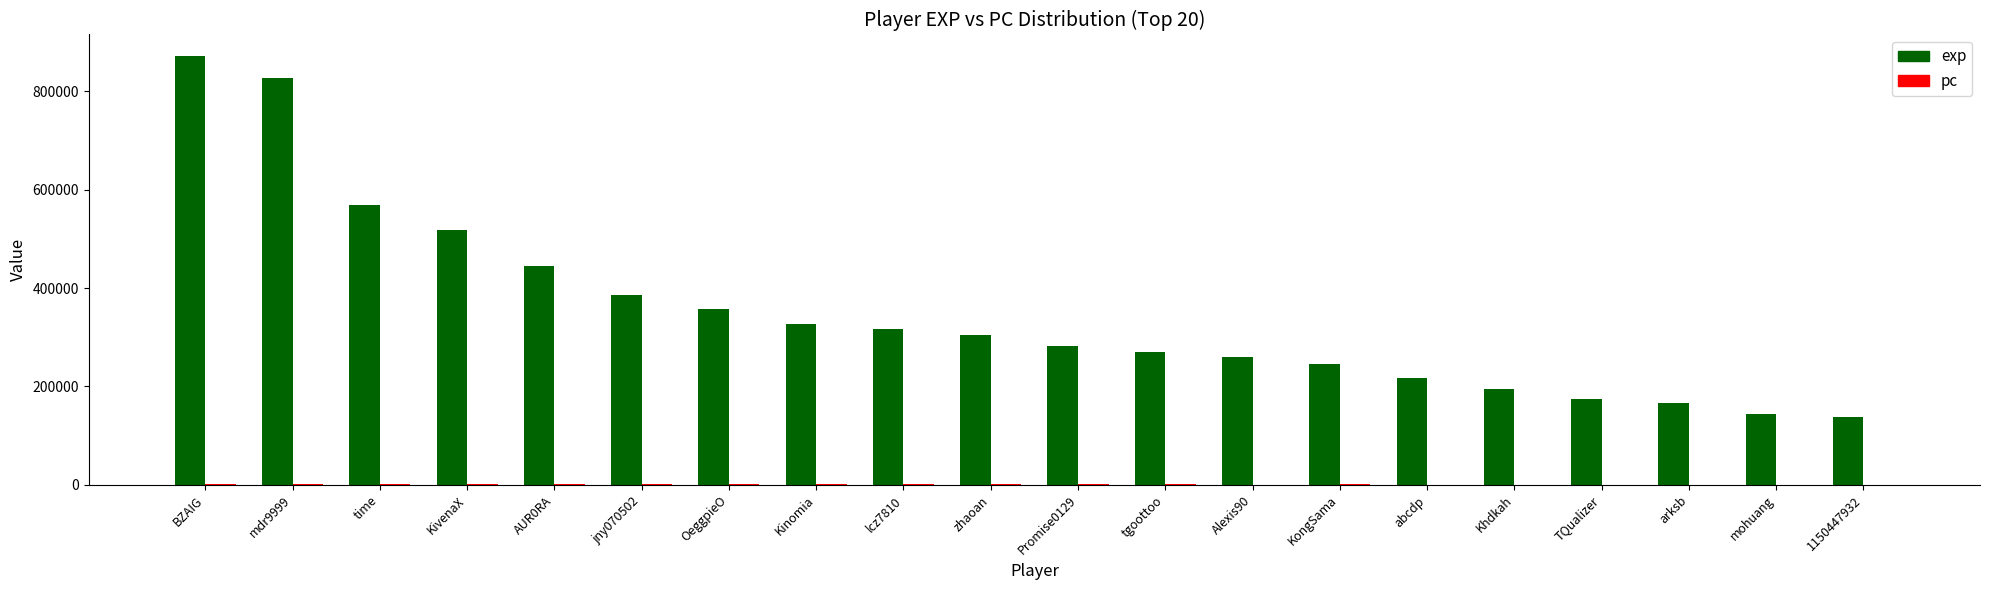

At which label is exp closest to 504582?

KivenaX